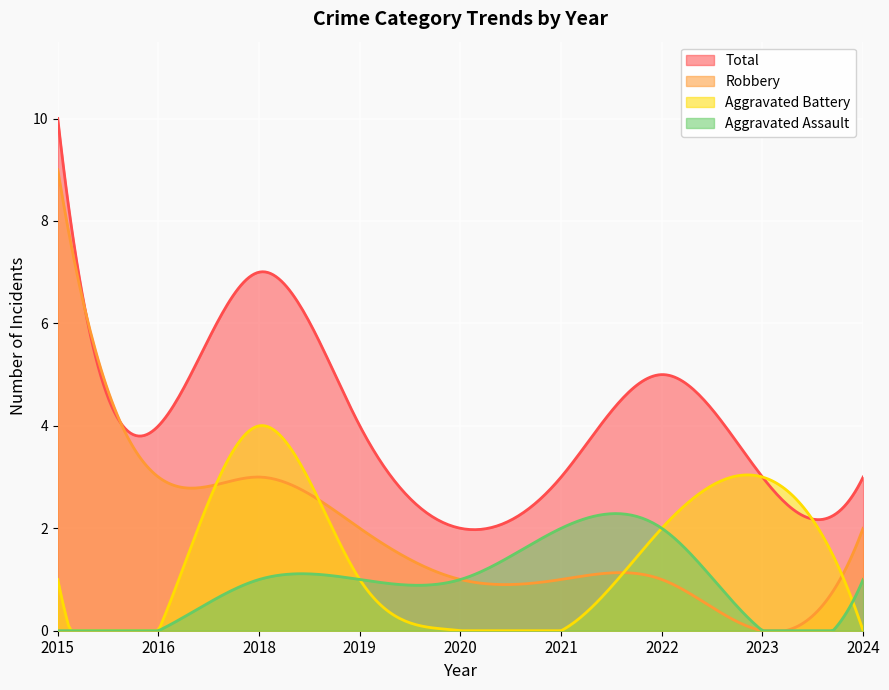

Which label corresponds to the largest value in the chart?

2015